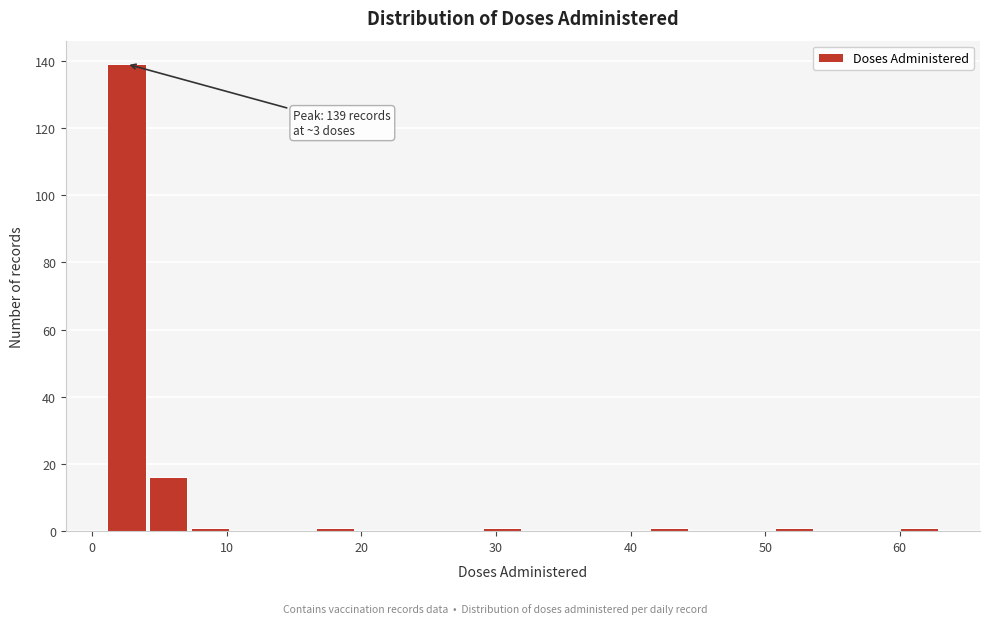

Around what value on the x-axis is the tallest bar? Give the approximate position of its centre, as read against the axis.

3